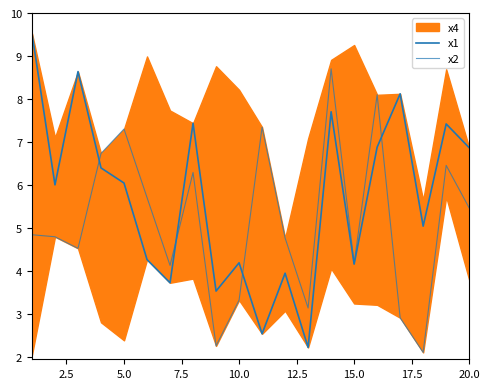

After their last crossing, which series has the higher values: x1 or x2?

x1